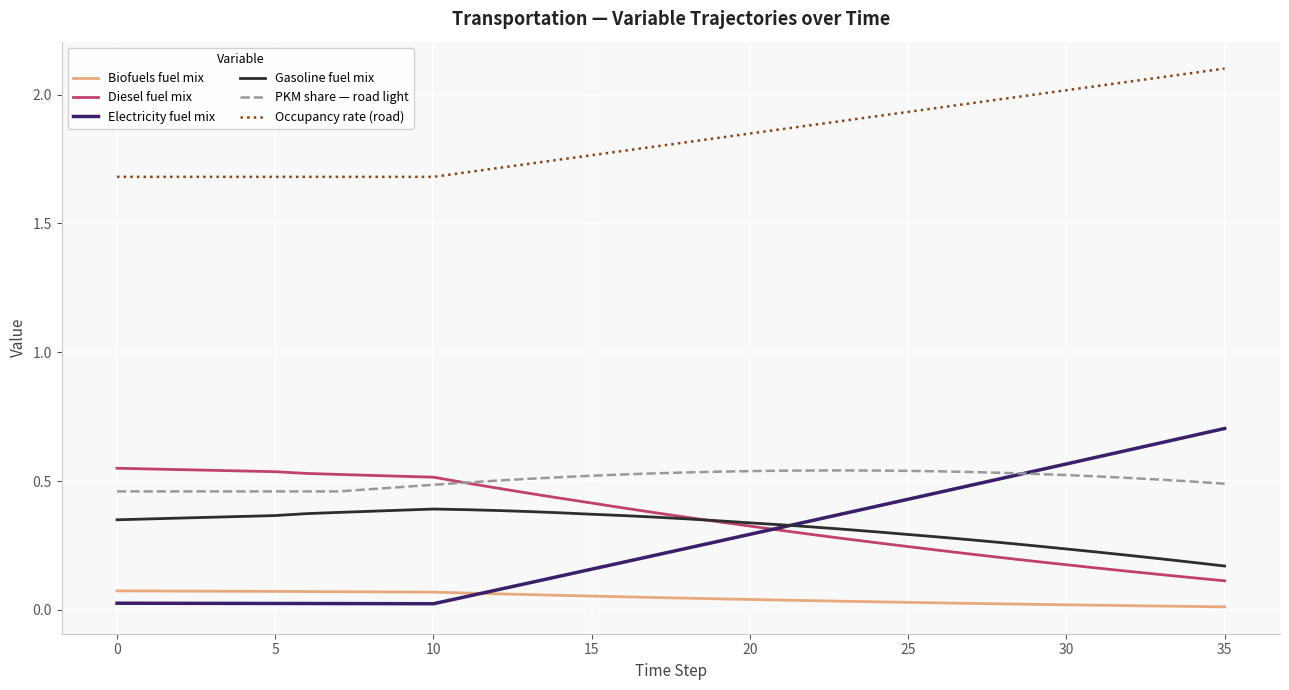

How many lines are shown in the chart?

6